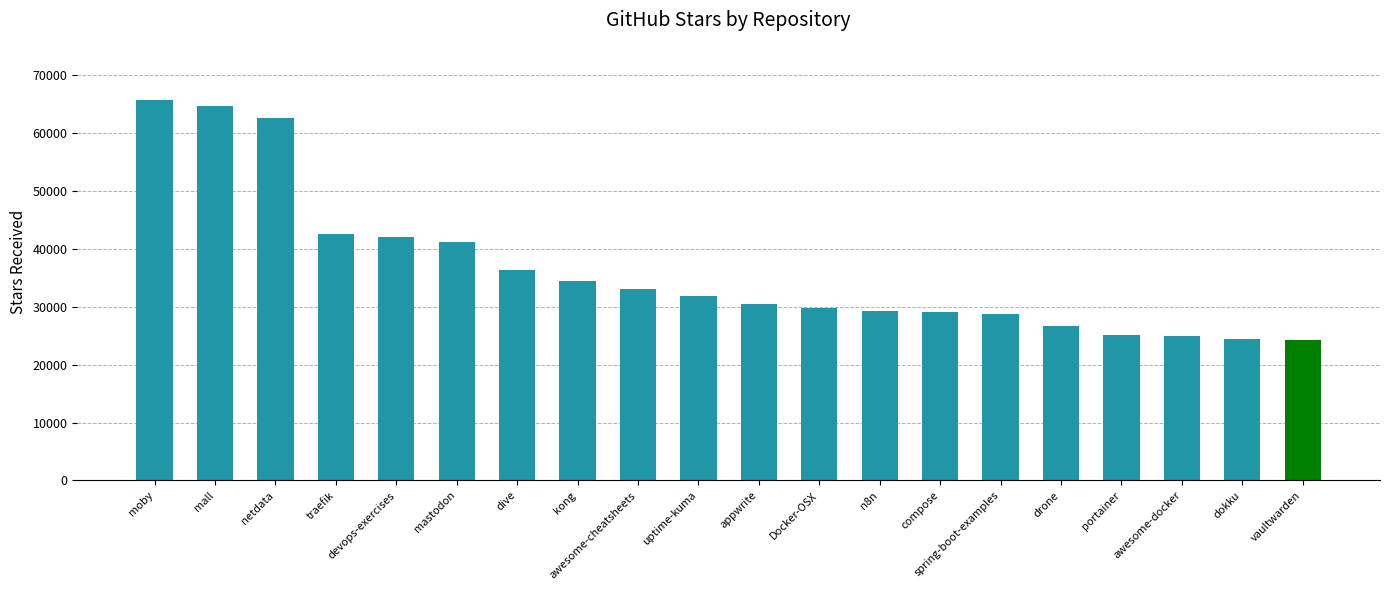

What position from the right is dive?

14